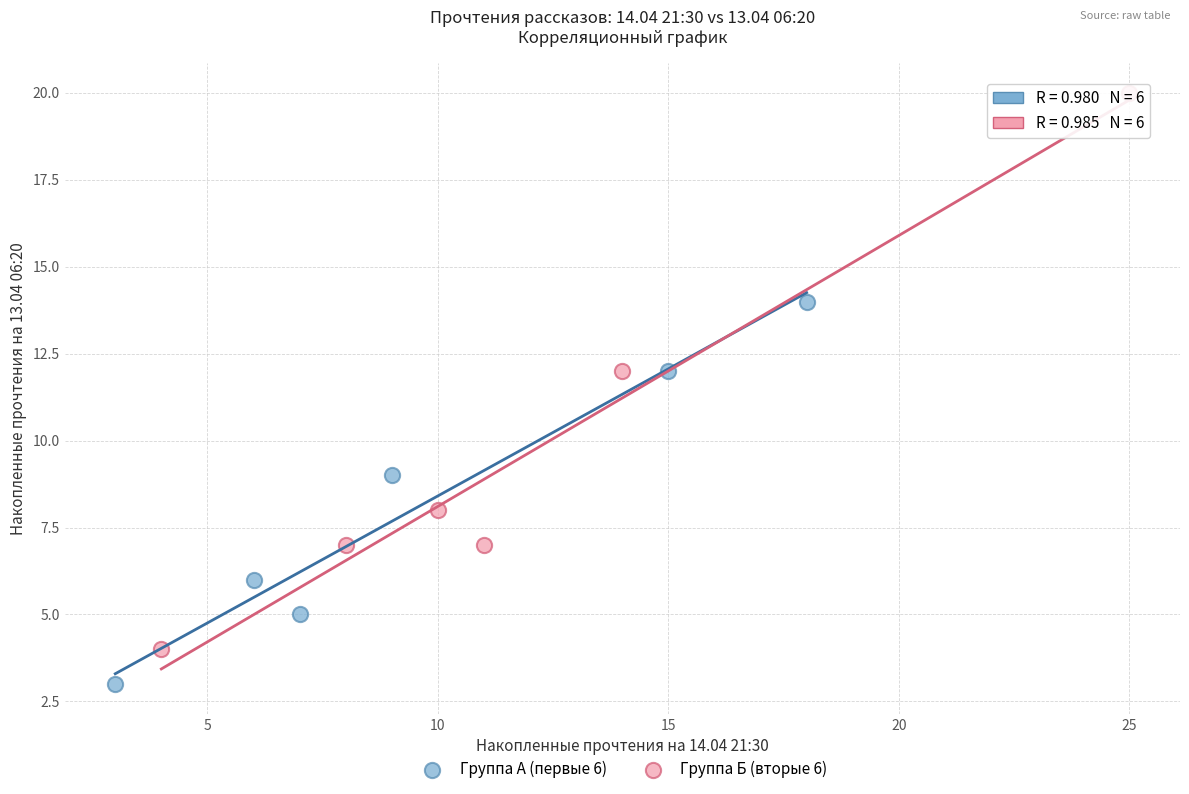

Which series has the widest spread of Y values?

Группа Б (вторые 6)